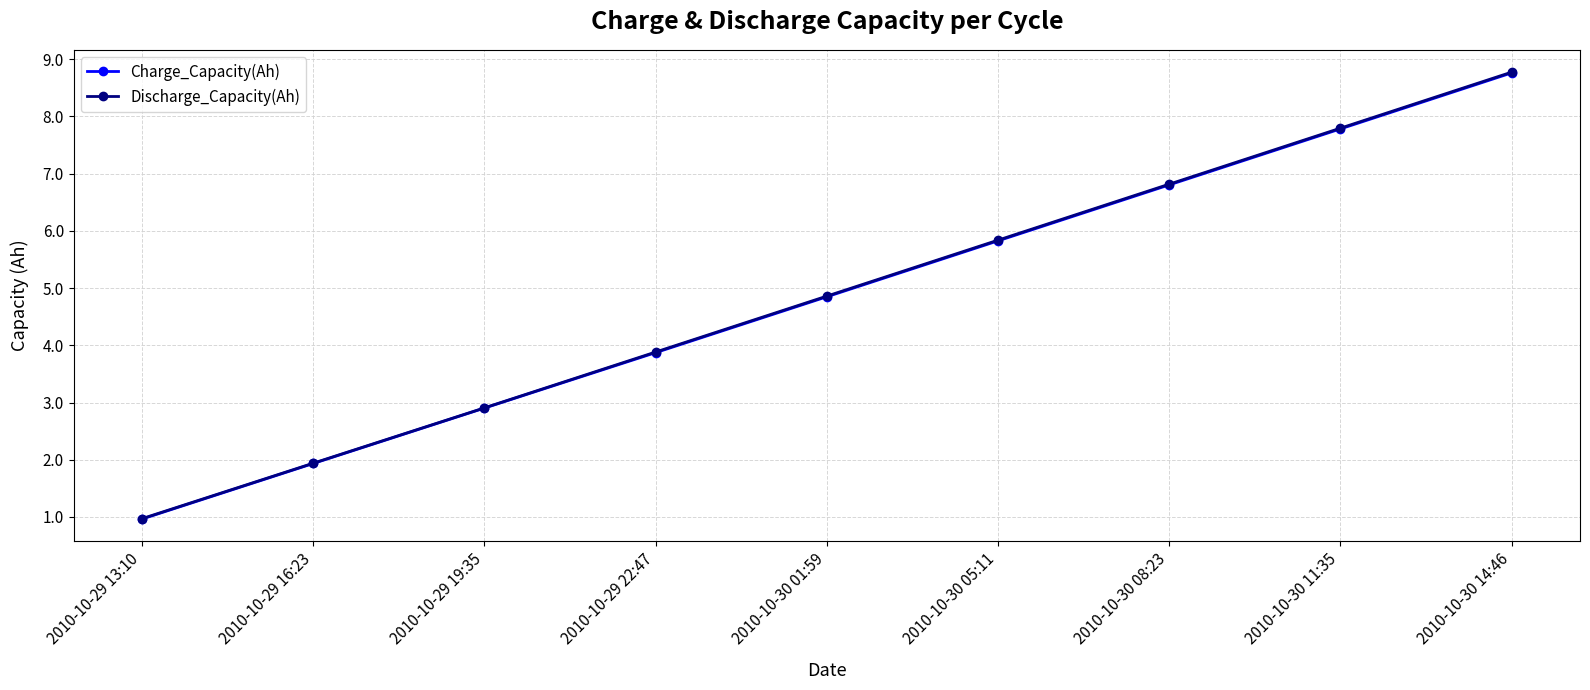

What is the difference between the second highest and minimum values in the Discharge_Capacity(Ah) series?

6.8